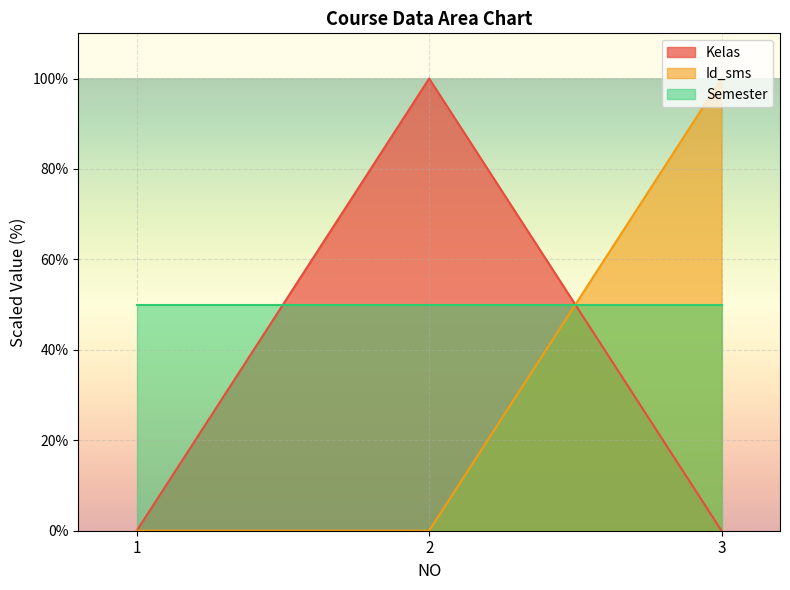

Which label corresponds to the largest value in the chart?

2